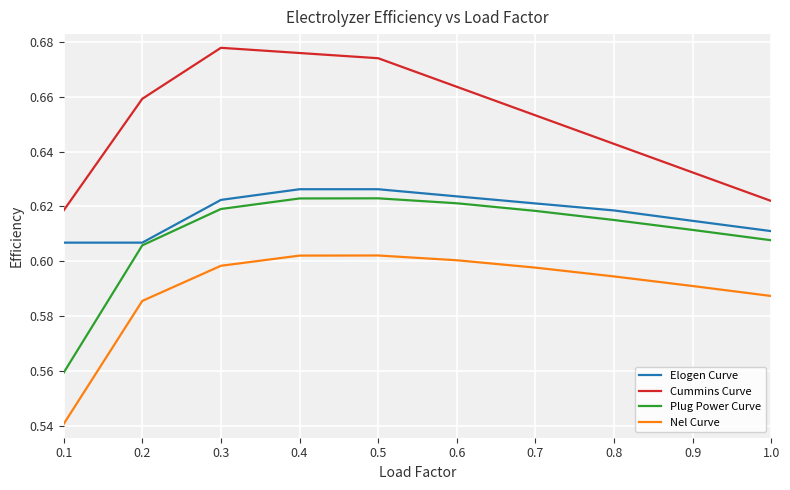

True or false: Nel Curve and Plug Power Curve intersect in this chart.

False